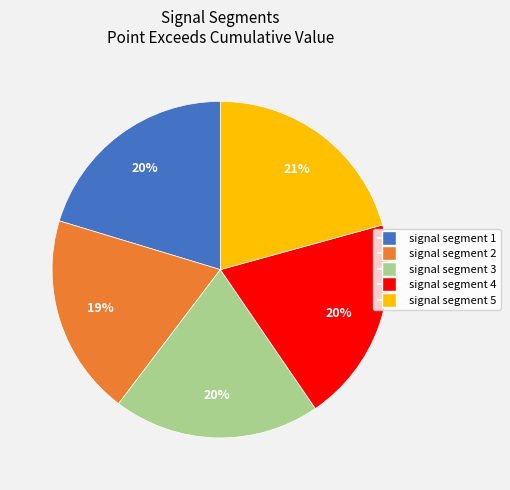

Combined, do signal segment 5 and signal segment 2 account for over 50%?

No